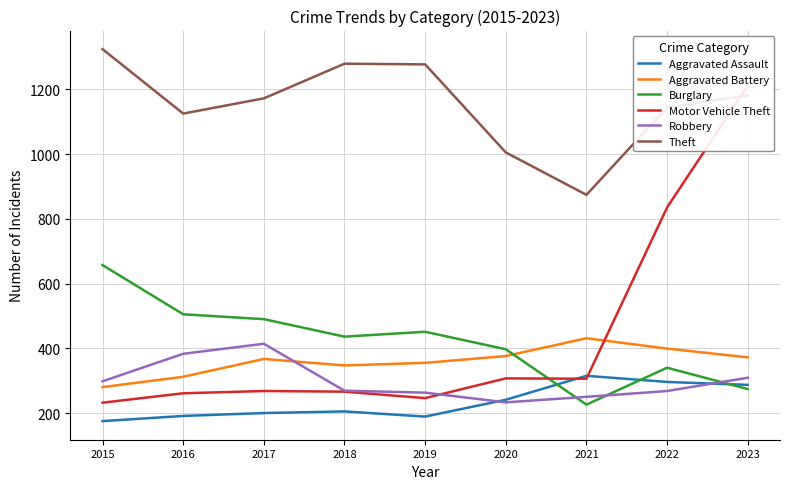

Which has a higher value, 2022 or 2015?

2022